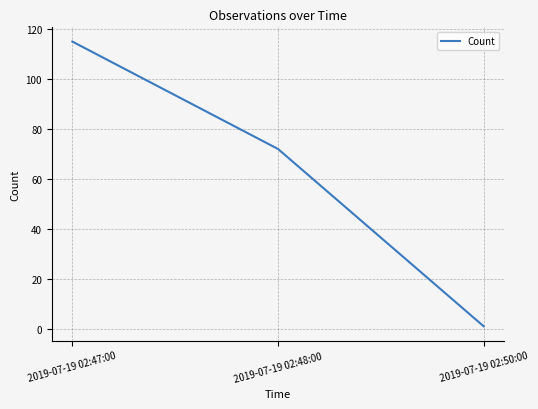

What is the sum of the values at 2019-07-19 02:50:00 and 2019-07-19 02:47:00?

116